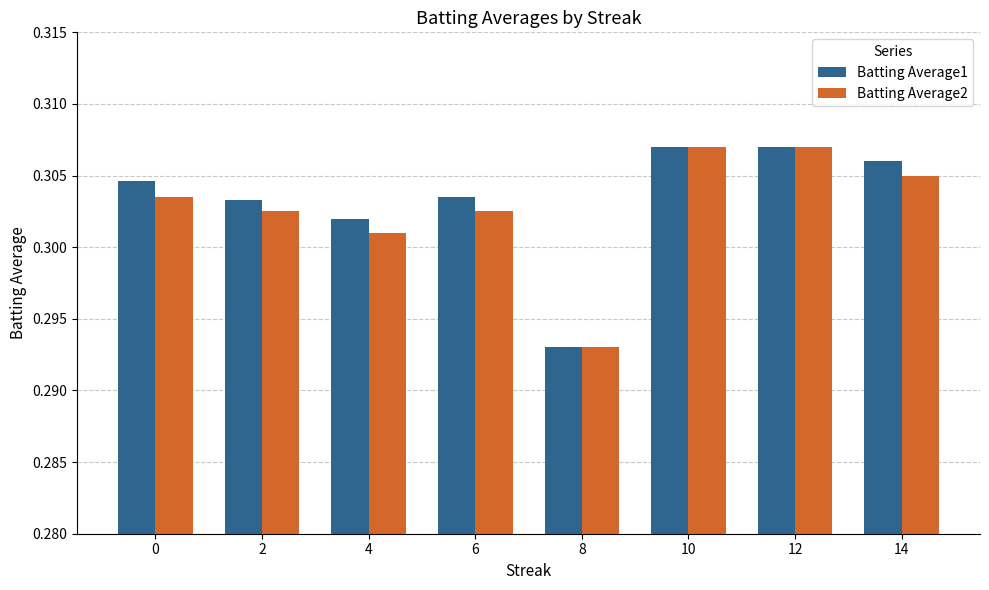

At which label is Batting Average2 closest to 0?

8